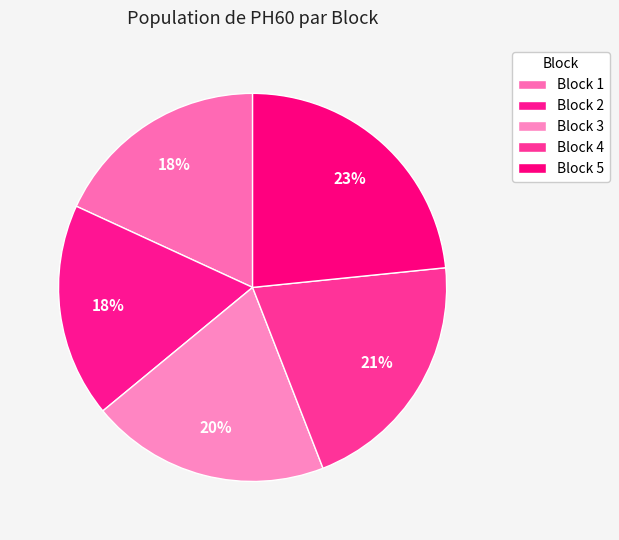

How many segments does this pie chart have?

5